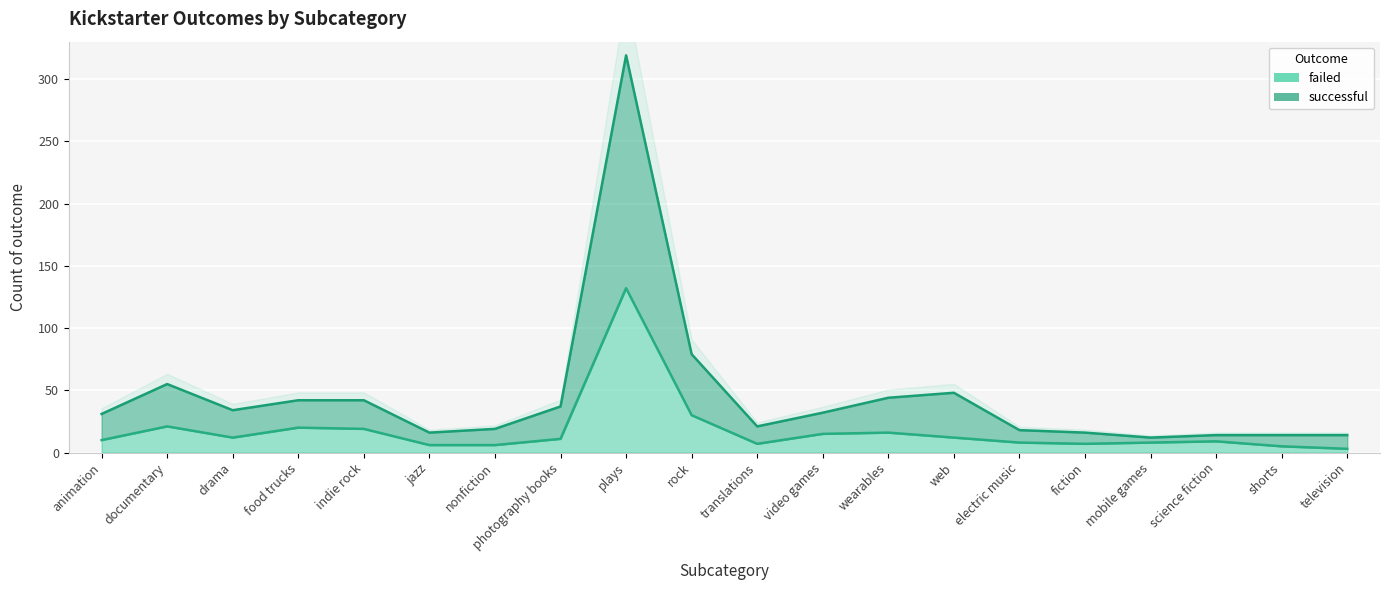

What is the change in value from video games to web?

+16